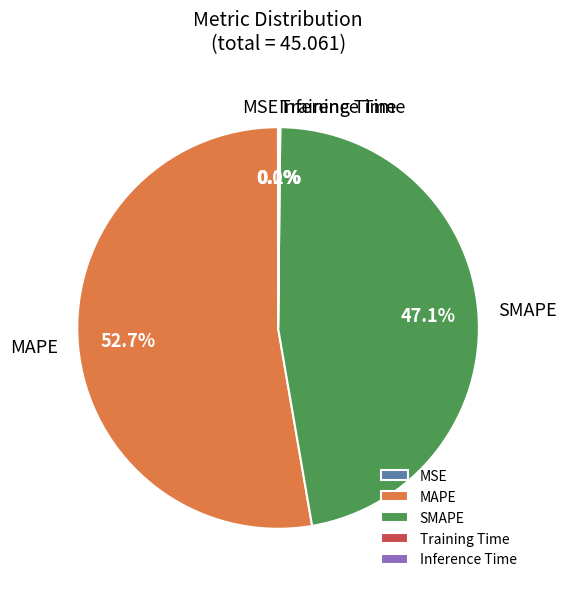

True or false: MAPE accounts for 62% of the total.

False